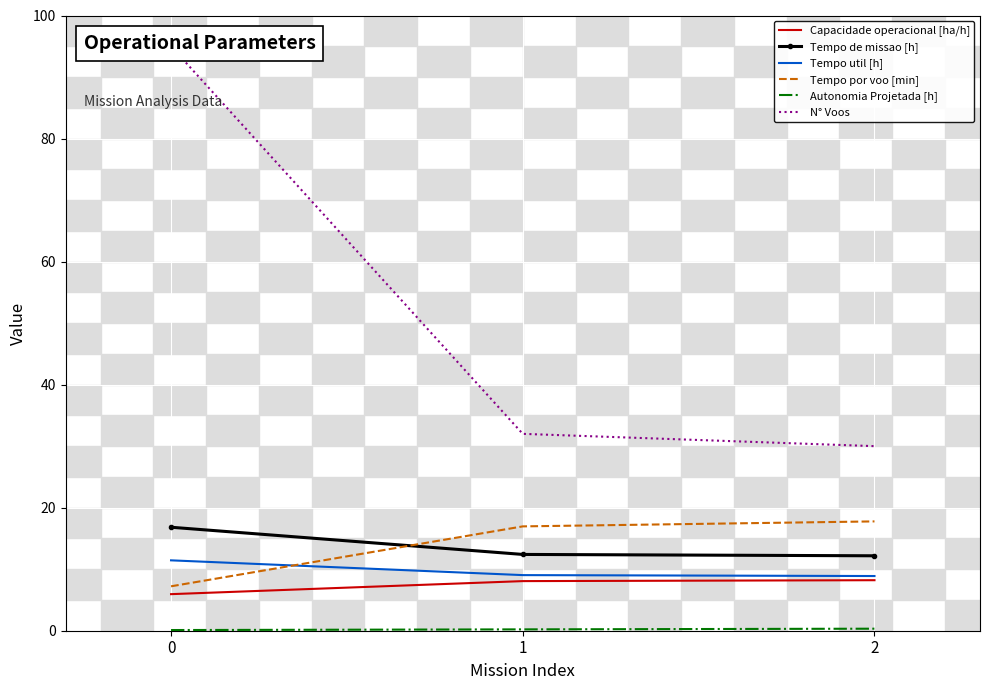

How many data points in N° Voos are above 32?

1